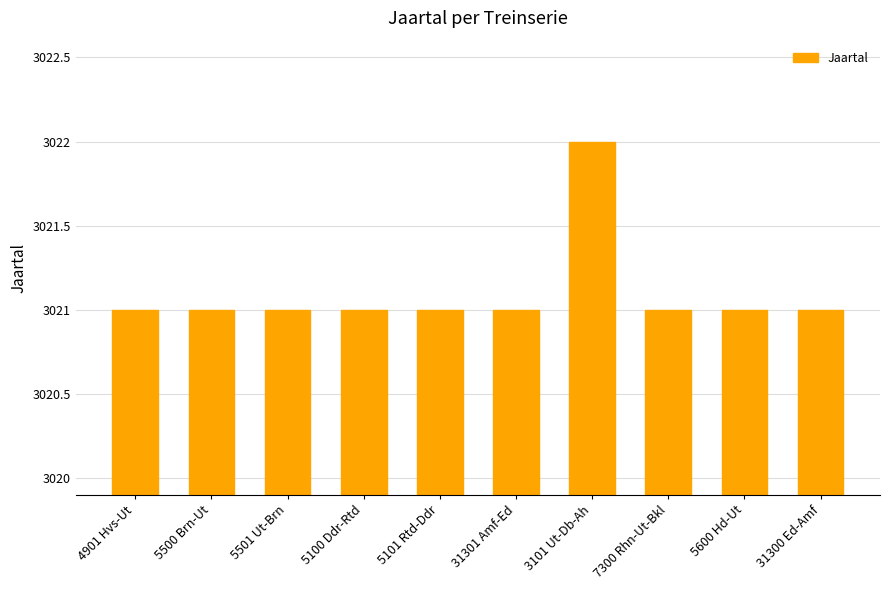

Reading right to left, list all the values displayed in this chart.

31300 Ed-Amf=3021	5600 Hd-Ut=3021	7300 Rhn-Ut-Bkl=3021	3101 Ut-Db-Ah=3022	31301 Amf-Ed=3021	5101 Rtd-Ddr=3021	5100 Ddr-Rtd=3021	5501 Ut-Brn=3021	5500 Brn-Ut=3021	4901 Hvs-Ut=3021